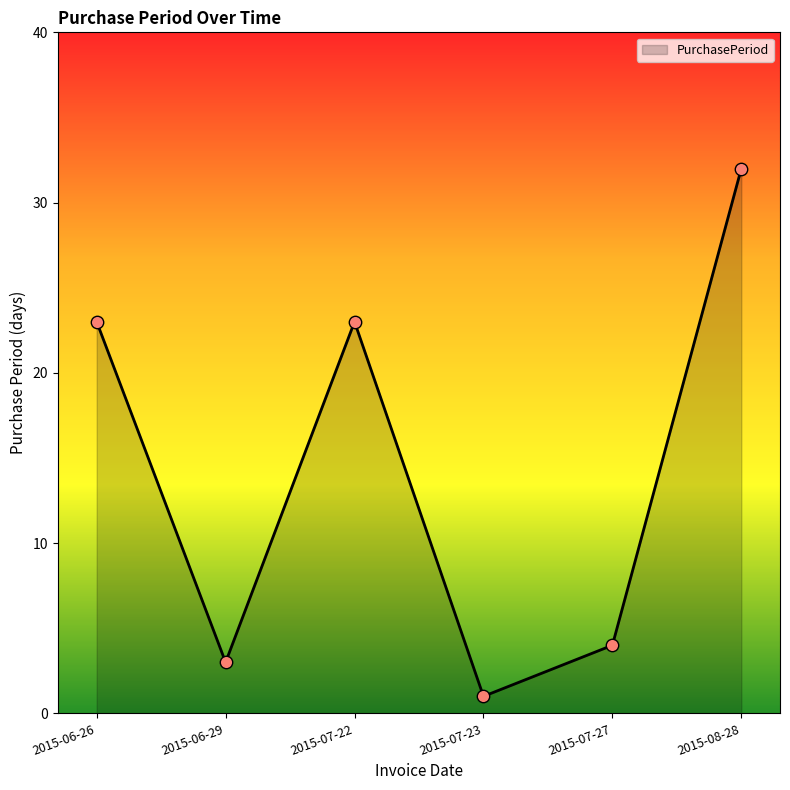

What is the ratio of the value at 2015-07-27 to the value at 2015-06-29?

1.3